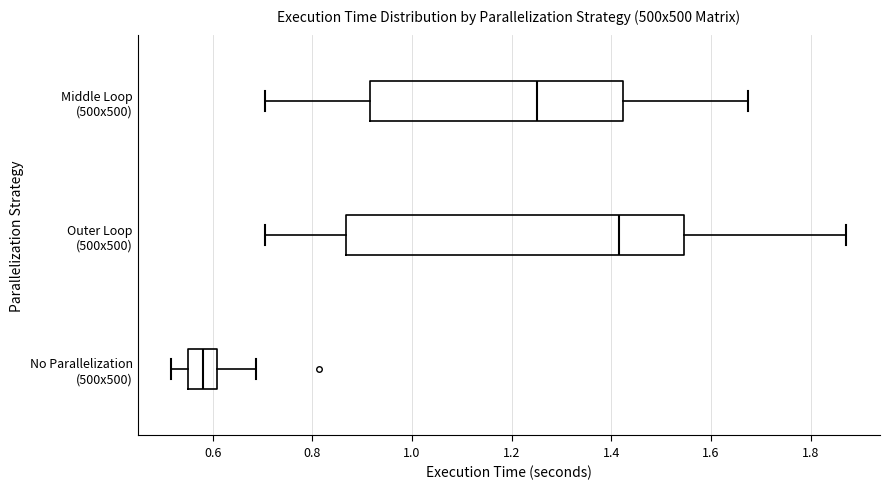

Reading bottom to top, read every box against the x-axis: the position of its median line, the range the box covers, and the ends of its whiskers. The values are not printed on the chart, so give them approximately, as read against the axis.

No Parallelization (500x500): median 0.58, box 0.54 to 0.60, whiskers 0.52 to 0.68
Outer Loop (500x500): median 1.42, box 0.86 to 1.54, whiskers 0.70 to 1.88
Middle Loop (500x500): median 1.26, box 0.92 to 1.42, whiskers 0.70 to 1.68